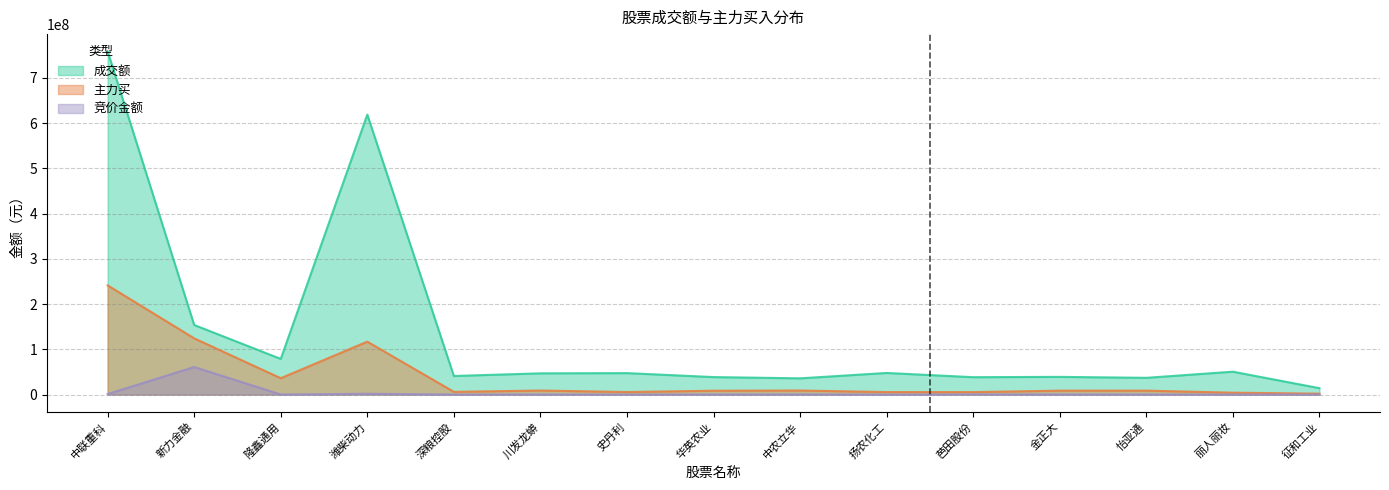

Which category has the lowest value across all series?

扬农化工